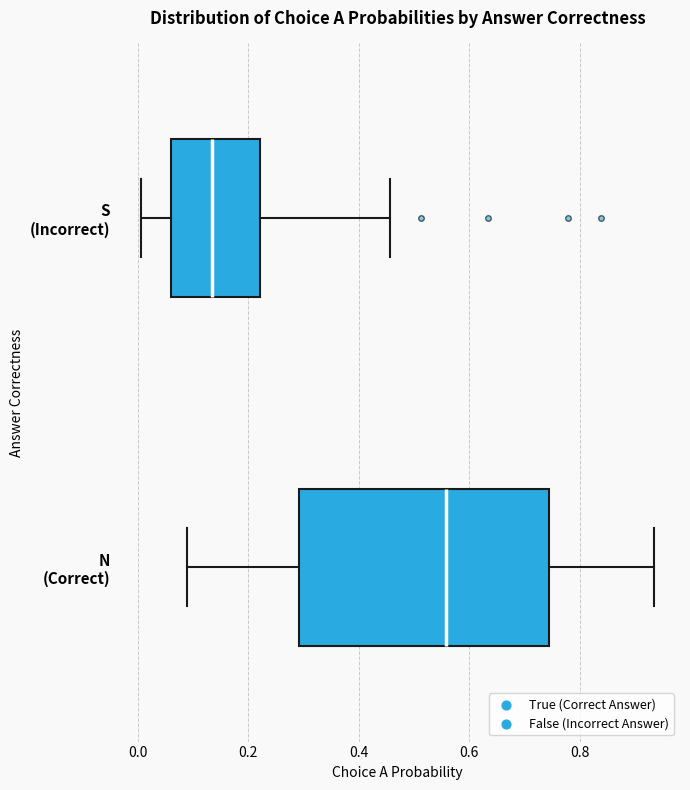

Where is the right edge of the box for N (Correct) on the x-axis? The values are not printed on the chart, so give them approximately, as read against the axis.

0.74